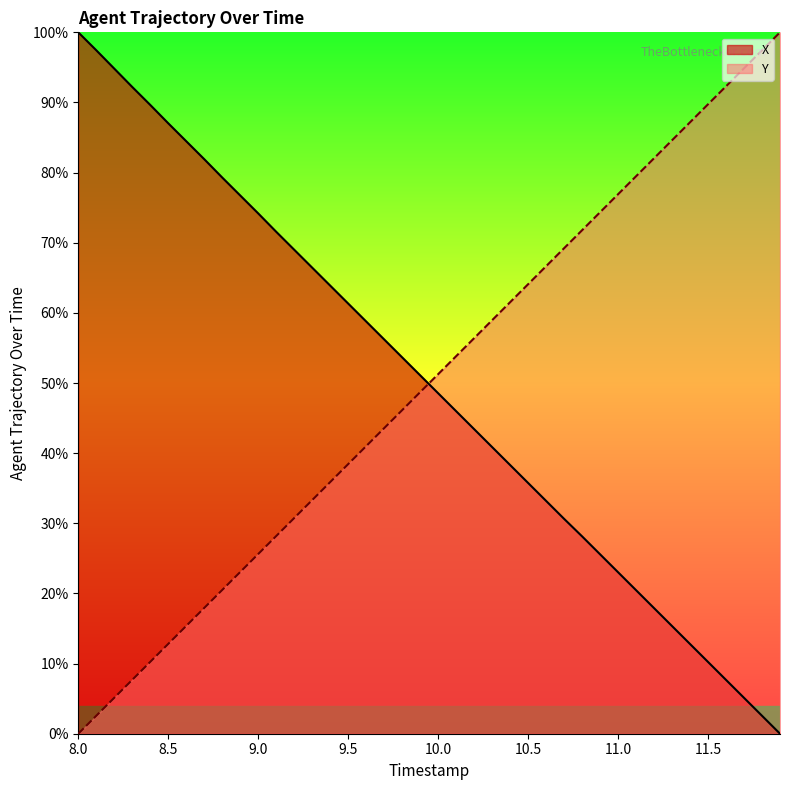

Reading right to left, list all the values displayed in this chart.

X: 0.0	0.0	0.1	0.1	0.1	0.1	0.2	0.2	0.2	0.2	0.3	0.3	0.3	0.3	0.4	0.4	0.4	0.4	0.5	0.5	0.5	0.5	0.6	0.6	0.6	0.6	0.7	0.7	0.7	0.7	0.8	0.8	0.8	0.8	0.9	0.9	0.9	0.9	1.0	1.0
Y: 1.0	1.0	0.9	0.9	0.9	0.9	0.8	0.8	0.8	0.8	0.7	0.7	0.7	0.7	0.6	0.6	0.6	0.6	0.5	0.5	0.5	0.5	0.4	0.4	0.4	0.4	0.3	0.3	0.3	0.3	0.2	0.2	0.2	0.2	0.1	0.1	0.1	0.1	0.0	0.0